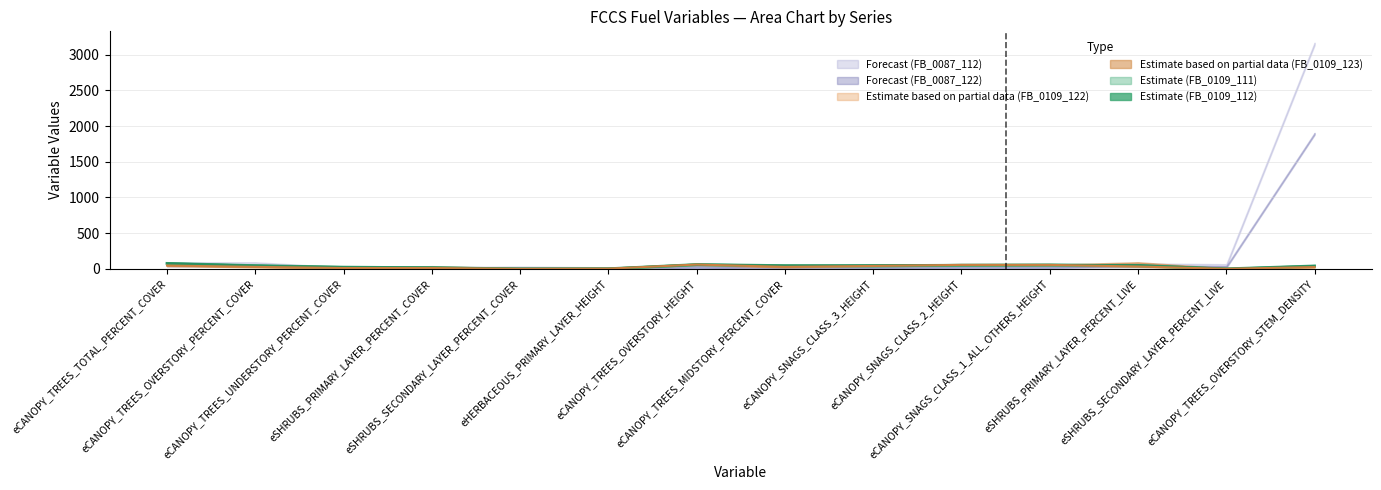

True or false: FB_0109_FCCS_112 and FB_0109_FCCS_122 intersect in this chart.

False